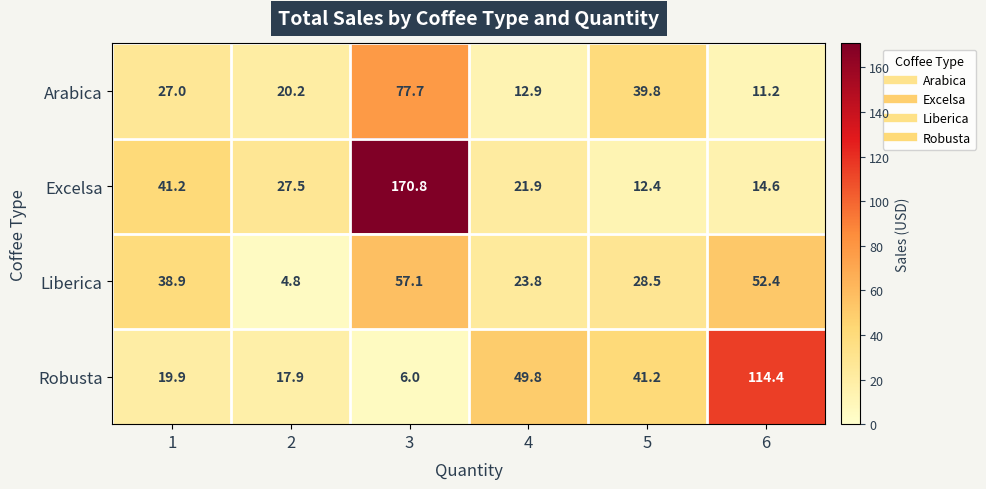

Reading right to left, what are all the values shown in this chart?

Arabica: 11.2	39.8	12.9	77.7	20.2	27.0
Excelsa: 14.6	12.4	21.9	170.8	27.5	41.2
Liberica: 52.4	28.5	23.8	57.1	4.8	38.9
Robusta: 114.4	41.2	49.8	6.0	17.9	19.9